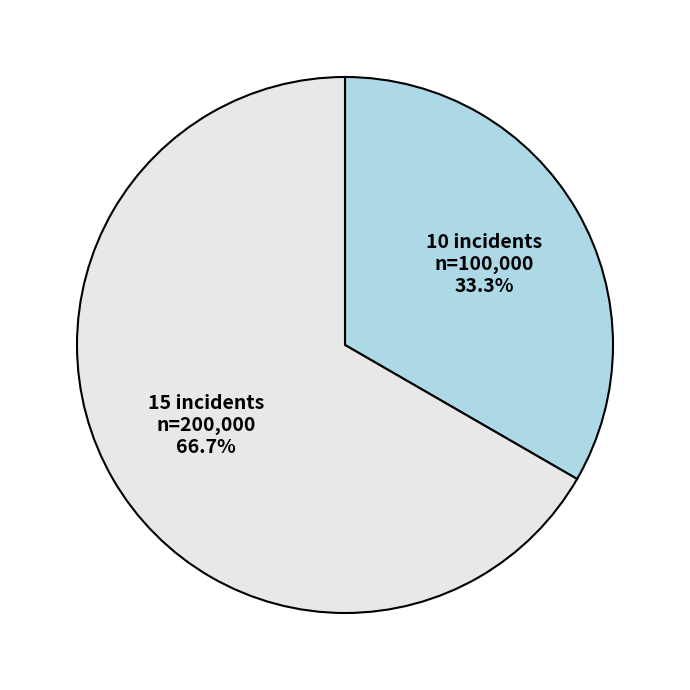

To the nearest percent, what percentage of the pie is 15 incidents?

67%